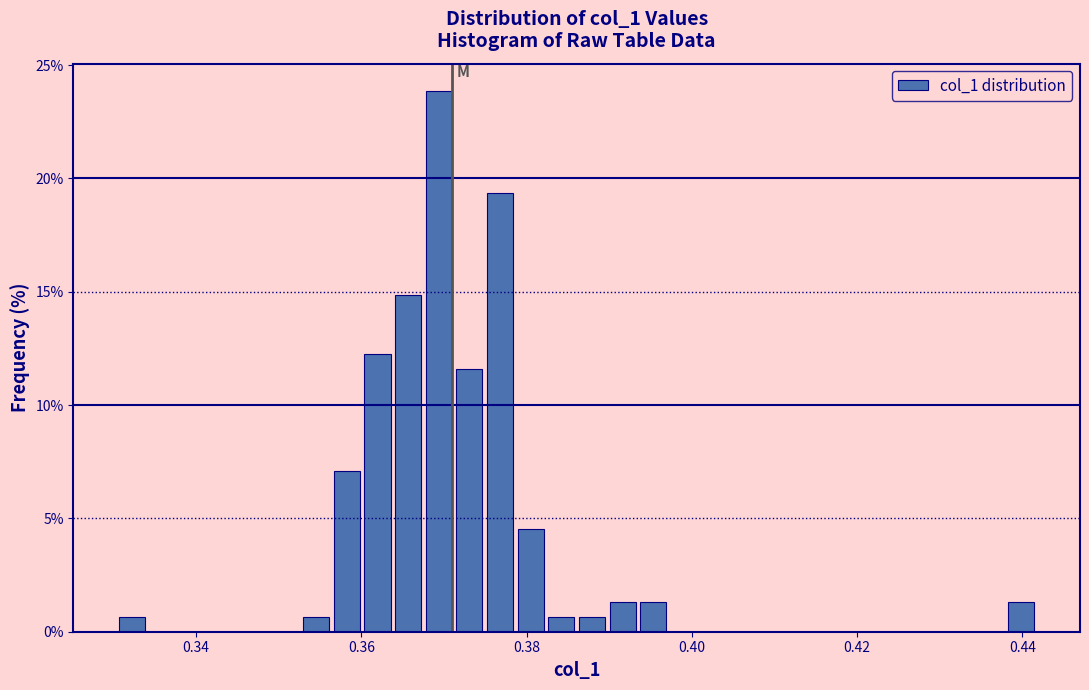

Read against the x-axis, roughly where is the centre of the tallest bar?

0.370